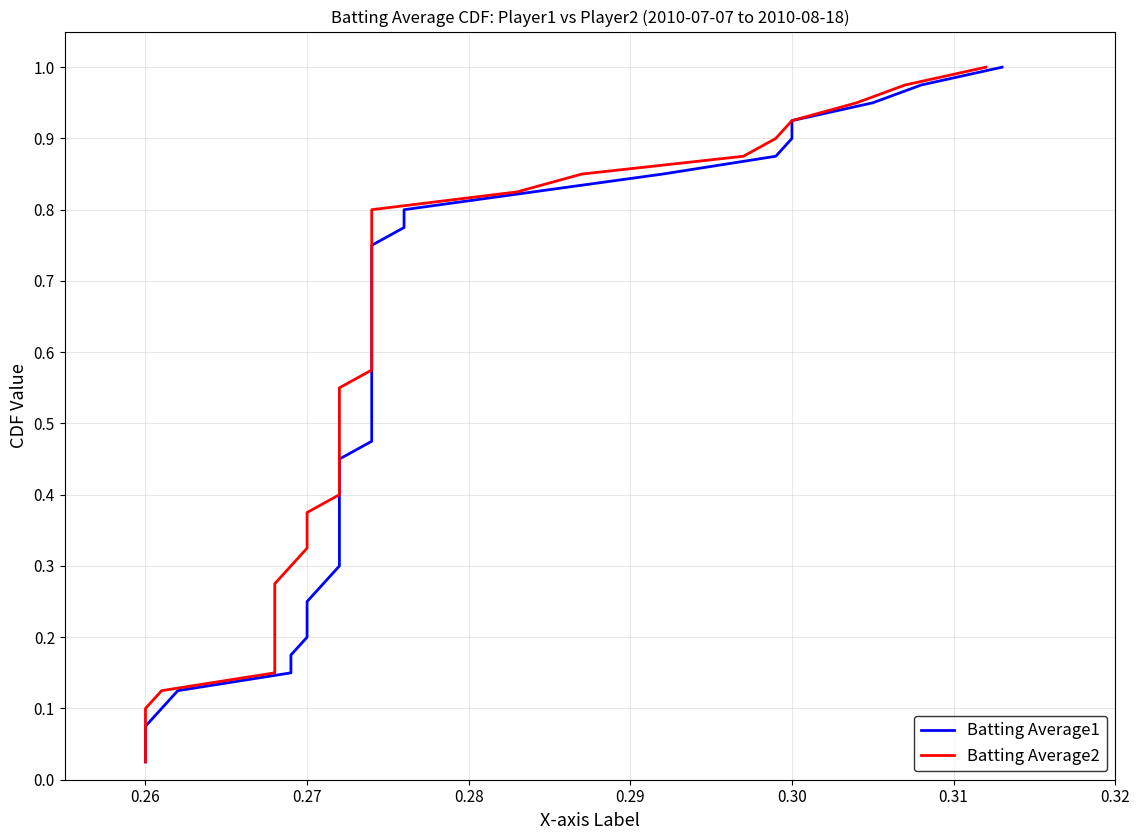

Does the chart have visible grid lines?

Yes